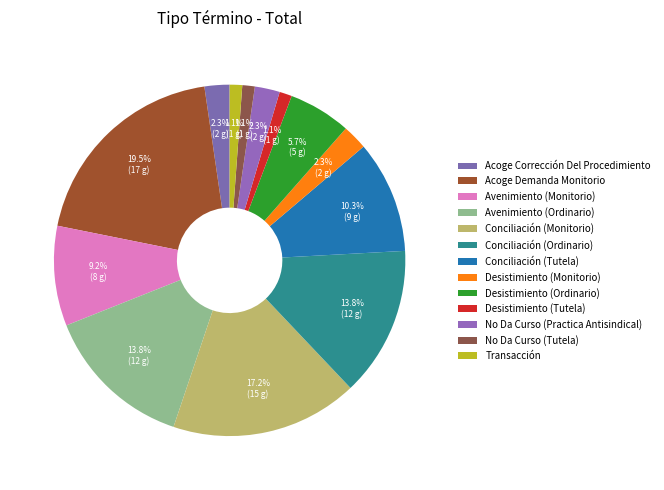

To the nearest percent, what is the difference between the Conciliación (Ordinario) and No Da Curso (Tutela) slice percentages?

13%